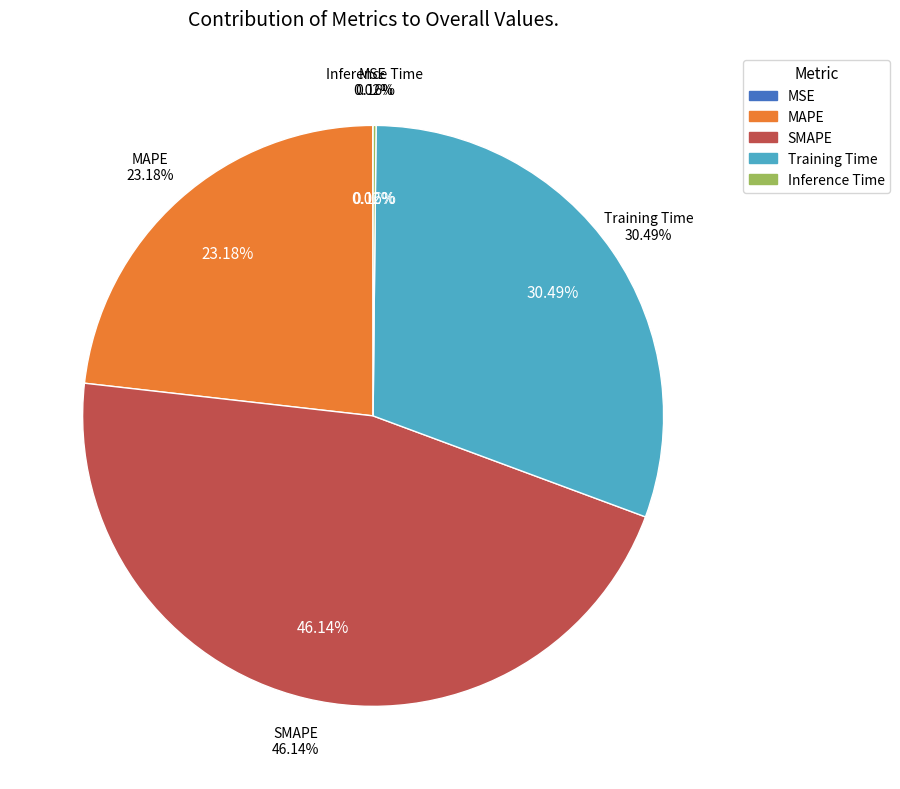

Do MAPE and SMAPE together represent more than half of the pie?

Yes